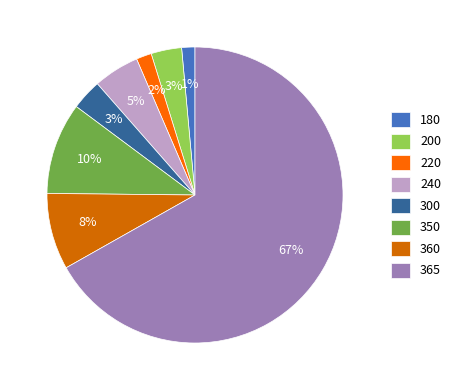

Do 300 and 360 together represent more than half of the pie?

No